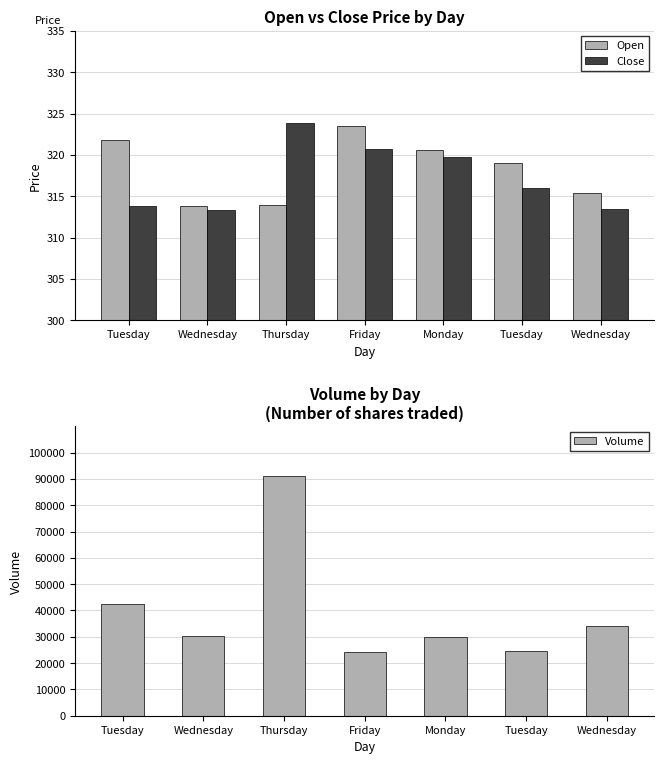

What is the smallest value displayed?

313.3